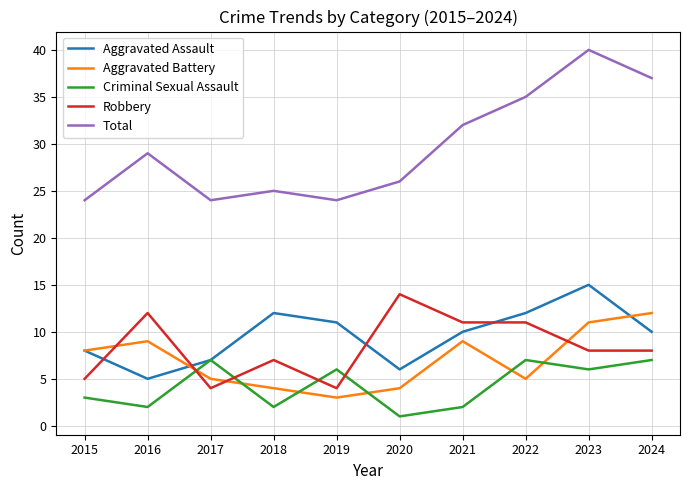

How many distinct data groups are displayed?

5